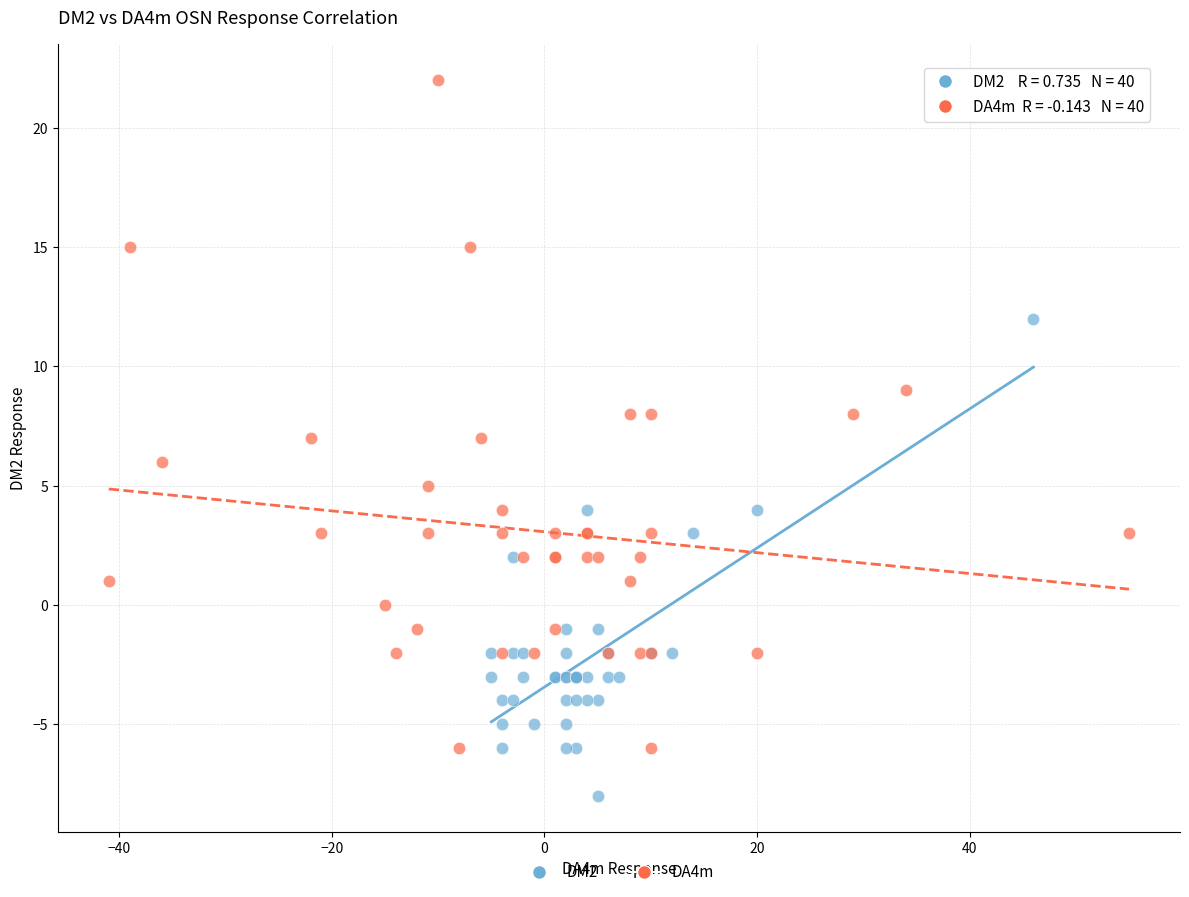

Which series reaches the maximum Y coordinate?

DA4m